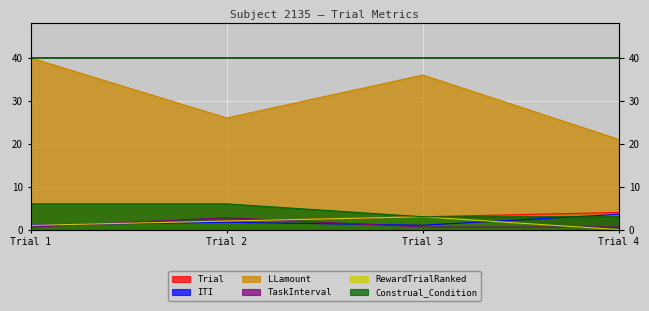

Reading left to right, extract all data points from this chart.

Trial: 1.0	2.0	3.0	4.0
ITI: 1.1	1.7	1.0	3.6
LLamount: 40.0	26.0	36.0	21.0
TaskInterval: 0.6	2.8	0.6	0.6
RewardTrialRanked: 1.0	2.0	3.0	0.0
Construal_Condition: 6.0	6.0	3.0	3.0